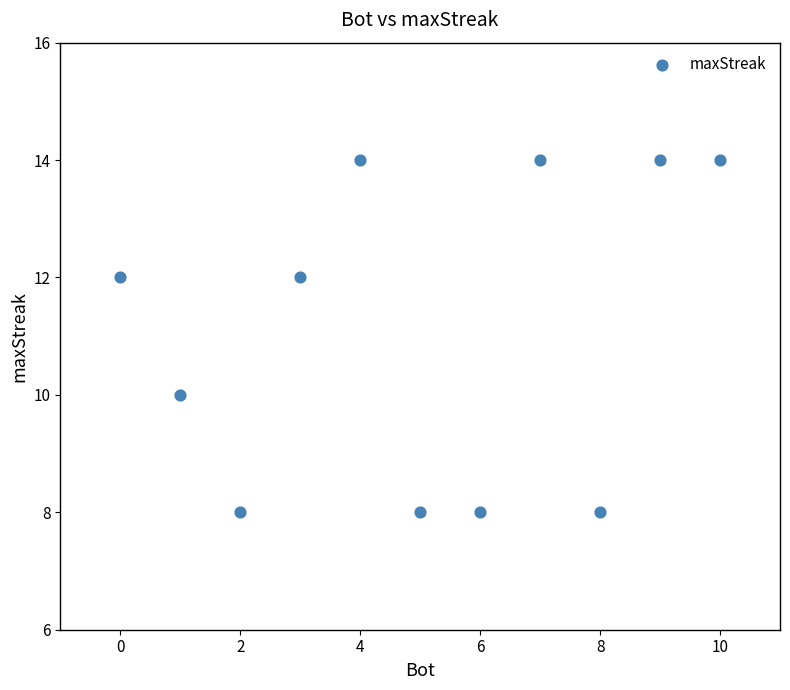

What is the range of X values (max minus min)?

10